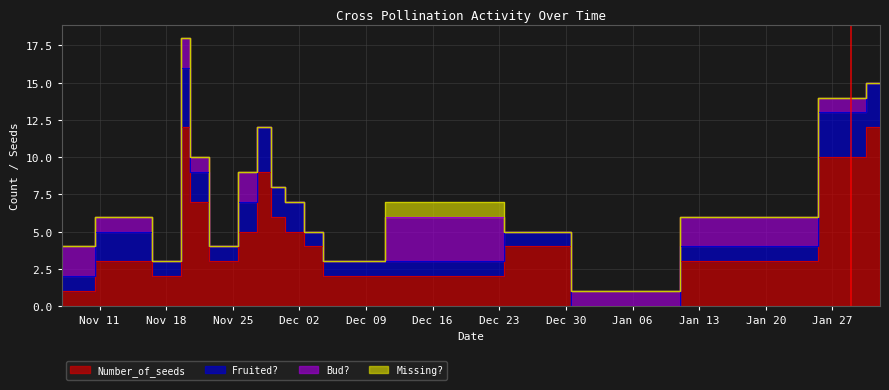

Reading left to right, transcribe all the data shown in this chart.

Bud?: 0=2	1=1	2=0	3=2	4=1	5=0	6=2	7=0	8=0	9=0	10=0	11=0	12=3	13=0	14=1	15=2	16=1	17=0
Fruited?: 0=1	1=2	2=1	3=4	4=2	5=1	6=2	7=3	8=2	9=2	10=1	11=1	12=1	13=1	14=0	15=1	16=3	17=3
Missing?: 0=0	1=0	2=0	3=0	4=0	5=0	6=0	7=0	8=0	9=0	10=0	11=0	12=1	13=0	14=0	15=0	16=0	17=0
Number_of_seeds: 0=1	1=3	2=2	3=12	4=7	5=3	6=5	7=9	8=6	9=5	10=4	11=2	12=2	13=4	14=0	15=3	16=10	17=12